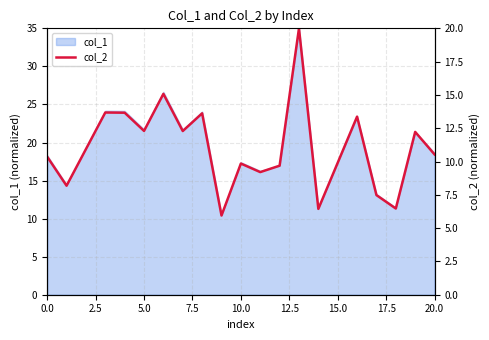

How many interior local peaks (higher than both neighbors) does the data have?

7